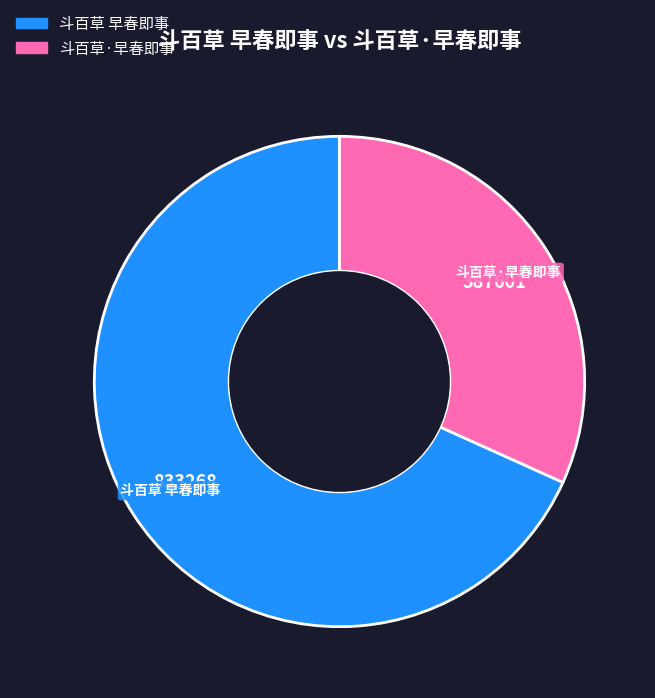

Which has a higher value, 斗百草·早春即事 or 斗百草 早春即事?

斗百草 早春即事